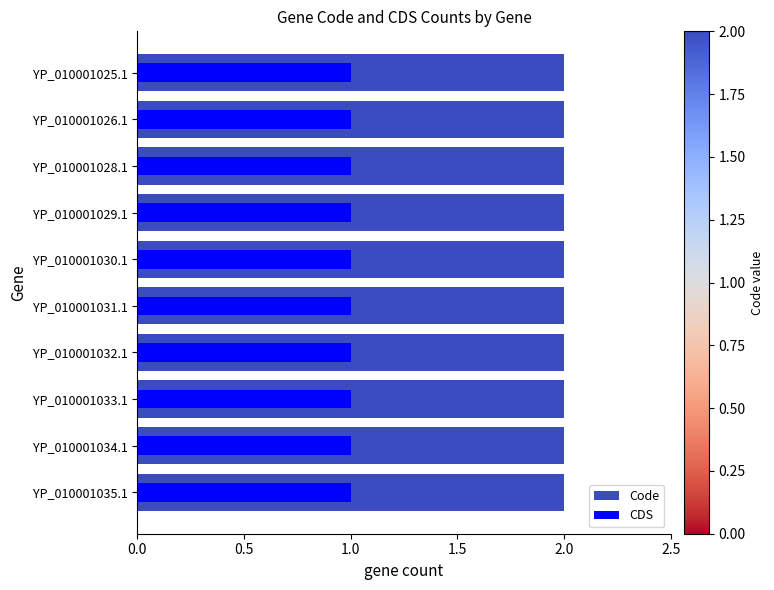

Which series has the largest total across all categories?

Code